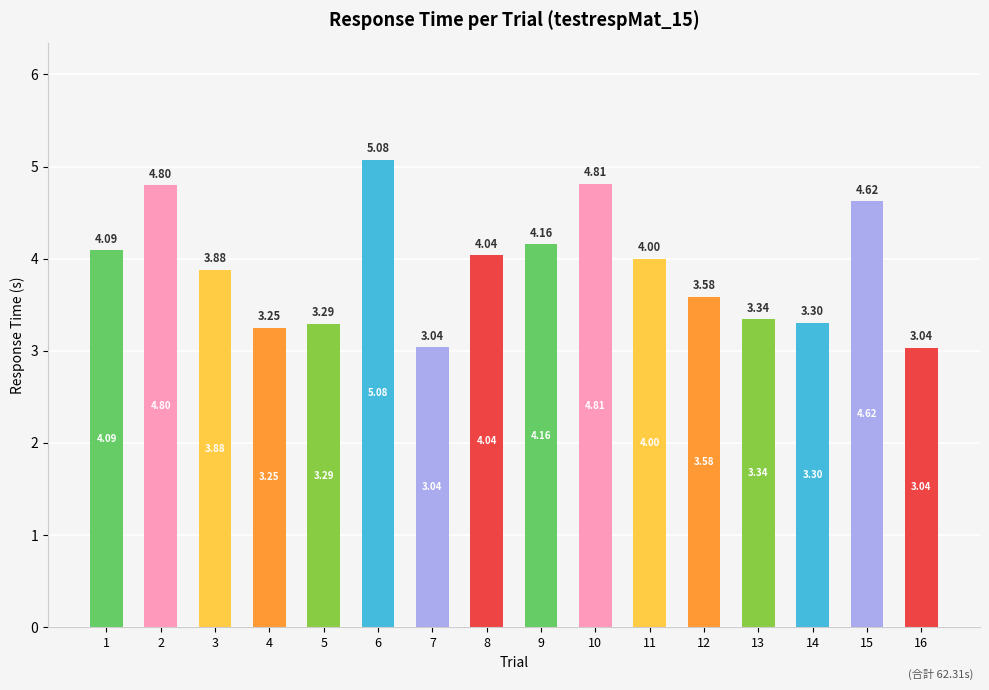

What is the value of the 14th bar from the left?

3.3